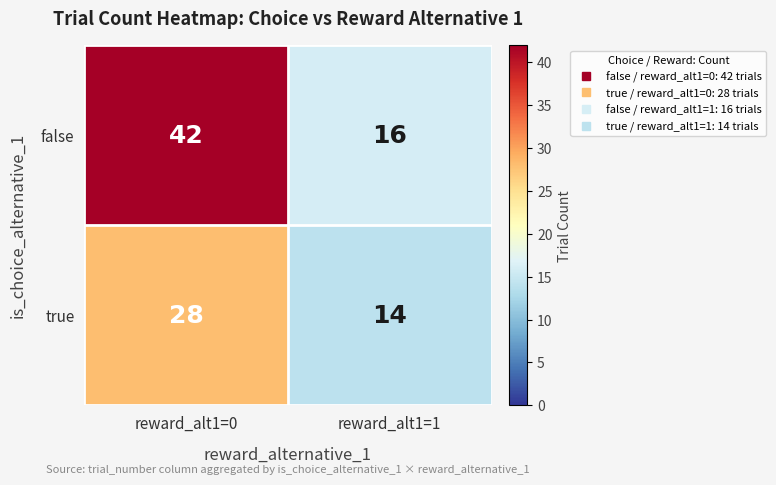

True or false: false has a value of 16 at reward_alt1=1.

True